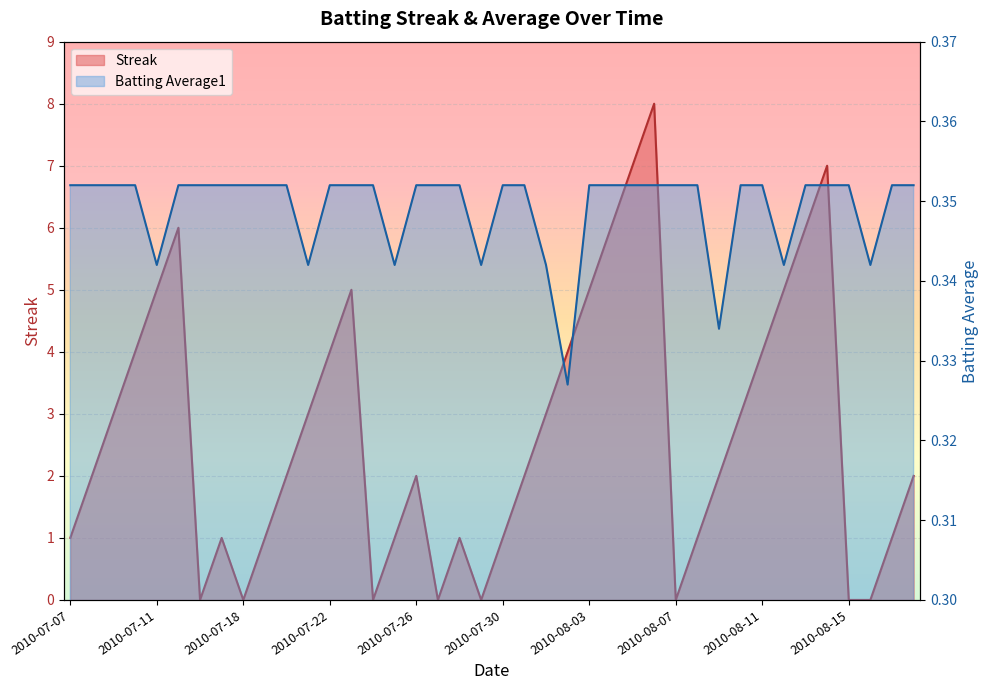

Reading right to left, extract all data points from this chart.

Streak: 2010-08-18=2.0	2010-08-17=1.0	2010-08-16=0.0	2010-08-15=0.0	2010-08-14=7.0	2010-08-13=6.0	2010-08-12=5.0	2010-08-11=4.0	2010-08-10=3.0	2010-08-09=2.0	2010-08-08=1.0	2010-08-07=0.0	2010-08-06=8.0	2010-08-05=7.0	2010-08-04=6.0	2010-08-03=5.0	2010-08-02=4.0	2010-08-01=3.0	2010-07-31=2.0	2010-07-30=1.0	2010-07-29=0.0	2010-07-28=1.0	2010-07-27=0.0	2010-07-26=2.0	2010-07-25=1.0	2010-07-24=0.0	2010-07-23=5.0	2010-07-22=4.0	2010-07-21=3.0	2010-07-20=2.0	2010-07-19=1.0	2010-07-18=0.0	2010-07-17=1.0	2010-07-16=0.0	2010-07-15=6.0	2010-07-11=5.0	2010-07-10=4.0	2010-07-09=3.0	2010-07-08=2.0	2010-07-07=1.0
Batting Average1: 2010-08-18=0.4	2010-08-17=0.4	2010-08-16=0.3	2010-08-15=0.4	2010-08-14=0.4	2010-08-13=0.4	2010-08-12=0.3	2010-08-11=0.4	2010-08-10=0.4	2010-08-09=0.3	2010-08-08=0.4	2010-08-07=0.4	2010-08-06=0.4	2010-08-05=0.4	2010-08-04=0.4	2010-08-03=0.4	2010-08-02=0.3	2010-08-01=0.3	2010-07-31=0.4	2010-07-30=0.4	2010-07-29=0.3	2010-07-28=0.4	2010-07-27=0.4	2010-07-26=0.4	2010-07-25=0.3	2010-07-24=0.4	2010-07-23=0.4	2010-07-22=0.4	2010-07-21=0.3	2010-07-20=0.4	2010-07-19=0.4	2010-07-18=0.4	2010-07-17=0.4	2010-07-16=0.4	2010-07-15=0.4	2010-07-11=0.3	2010-07-10=0.4	2010-07-09=0.4	2010-07-08=0.4	2010-07-07=0.4